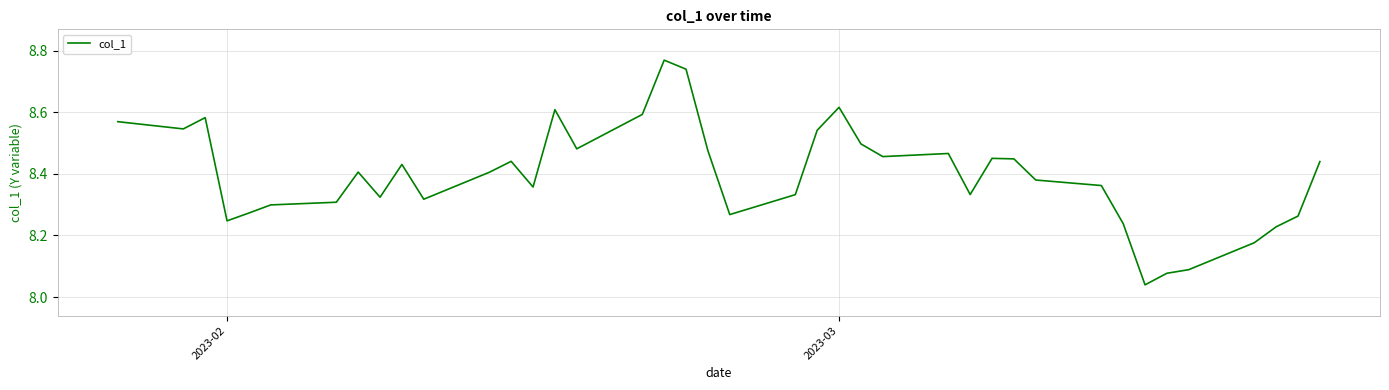

What is the difference between the maximum and minimum values?

0.7